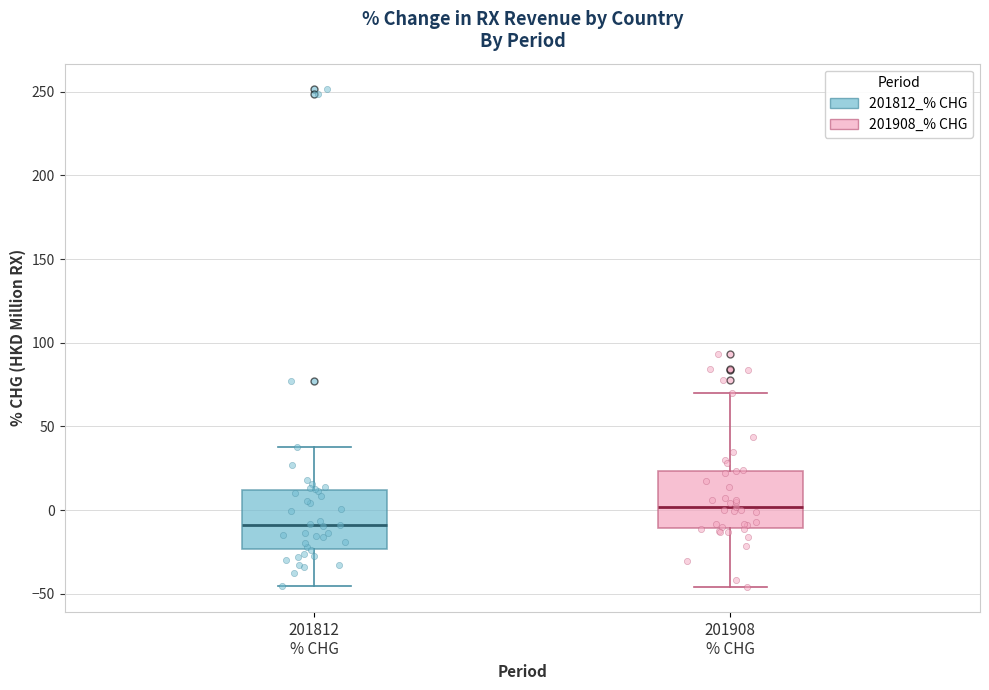

Reading left to right, transcribe this box plot: for each box, give where its median line is, the range the box spans, and where its two whiskers end, as read against the y-axis. The values are not printed on the chart, so give them approximately, as read against the axis.

201812 % CHG: median -10, box -25 to 10, whiskers -45 to 40
201908 % CHG: median 0, box -10 to 25, whiskers -45 to 70